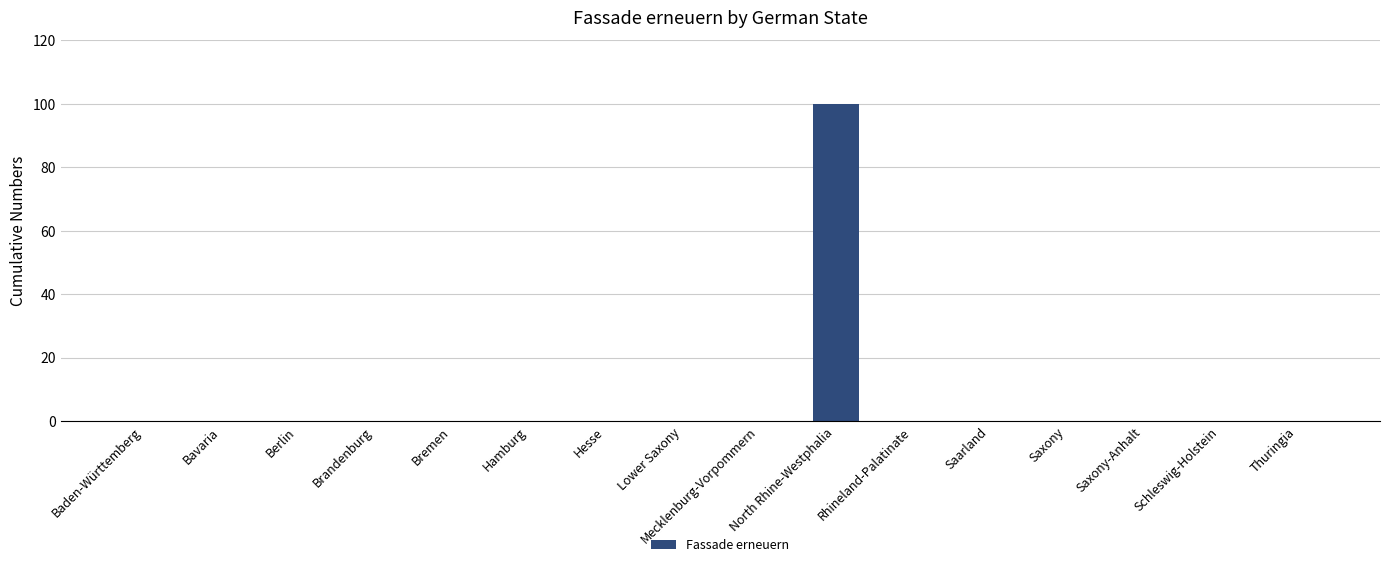

What is the sum of the values at Thuringia and North Rhine-Westphalia?

100